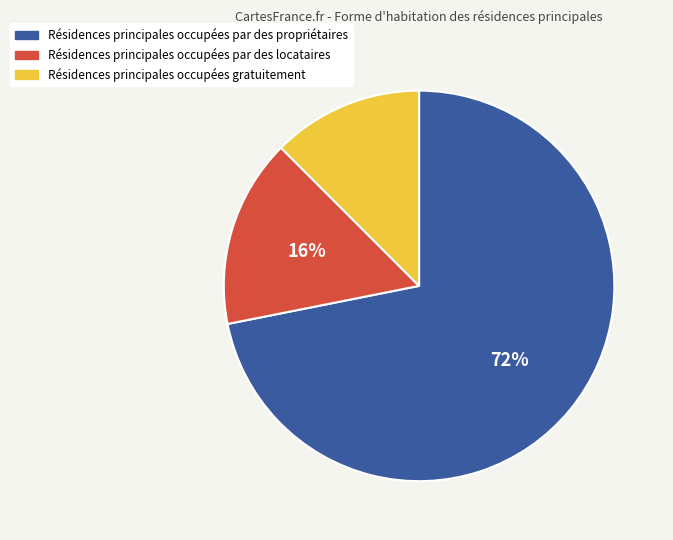

Between Résidences principales occupées gratuitement and Résidences principales occupées par des locataires, which is larger?

Résidences principales occupées par des locataires